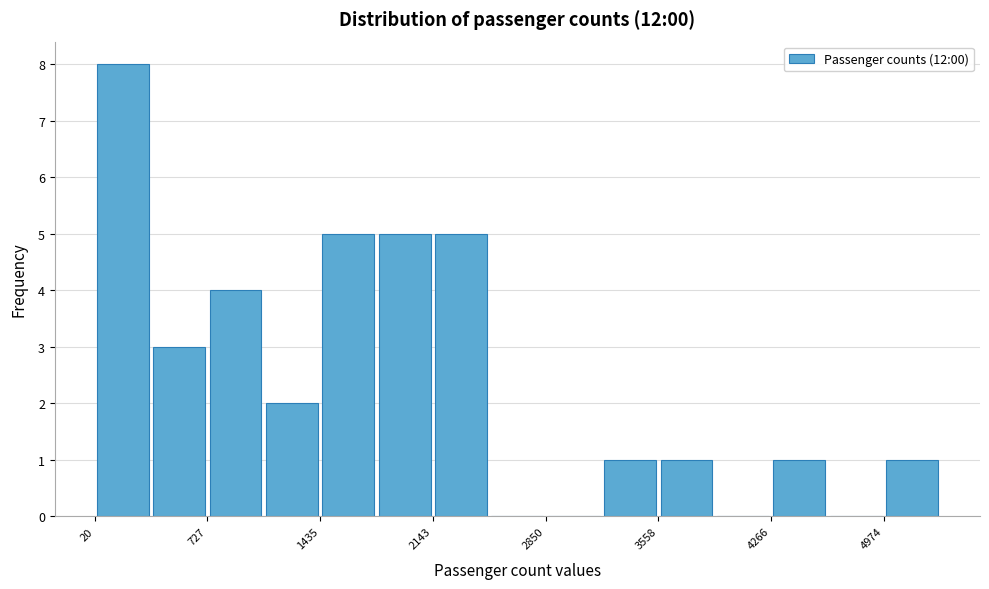

Read against the x-axis, roughly where is the centre of the tallest bar?

200